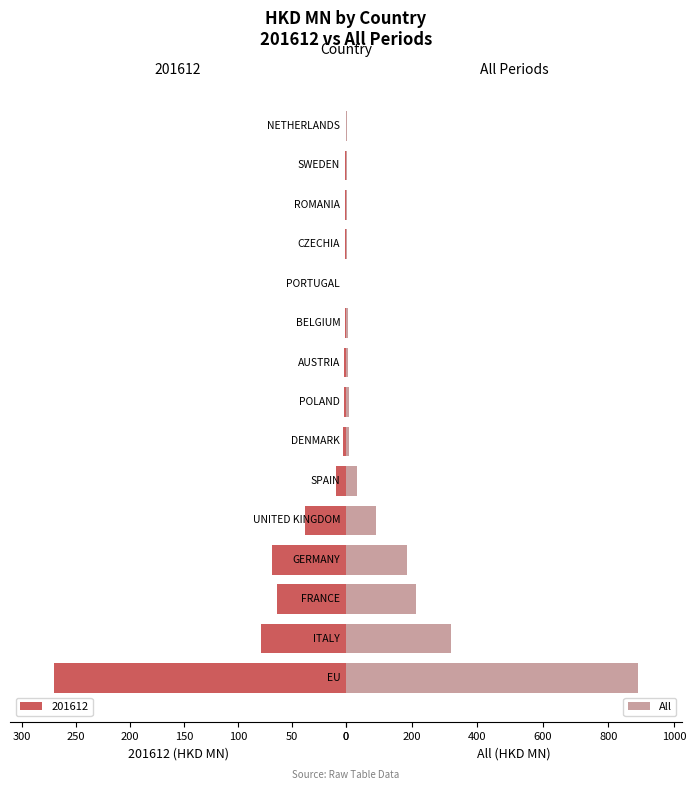

What is the sum of all All values?

1775.3